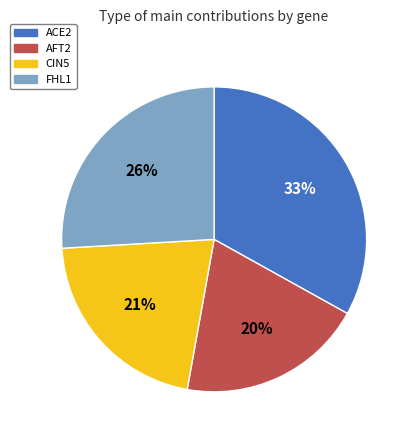

To the nearest percent, what portion does ACE2 represent?

33%